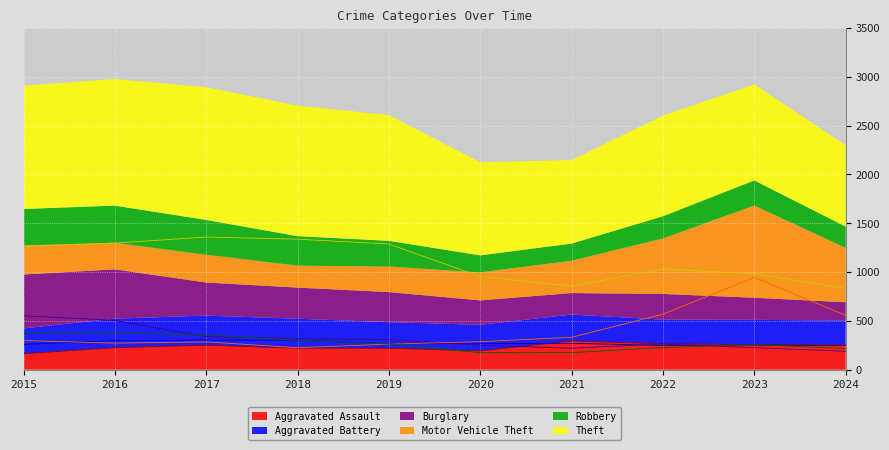

What are all the series names shown in the legend?

Aggravated Assault, Aggravated Battery, Burglary, Motor Vehicle Theft, Robbery, Theft